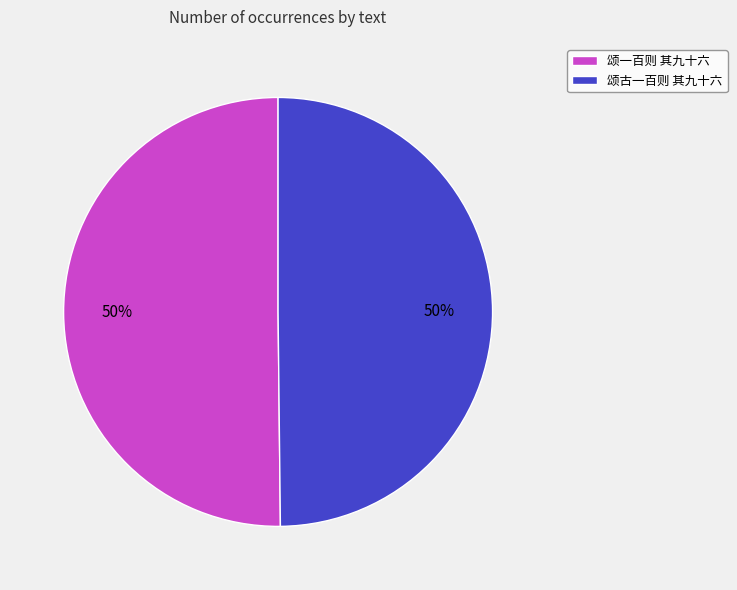

The 颂古一百则 其九十六 slice represents 41% of the pie. True or false?

False